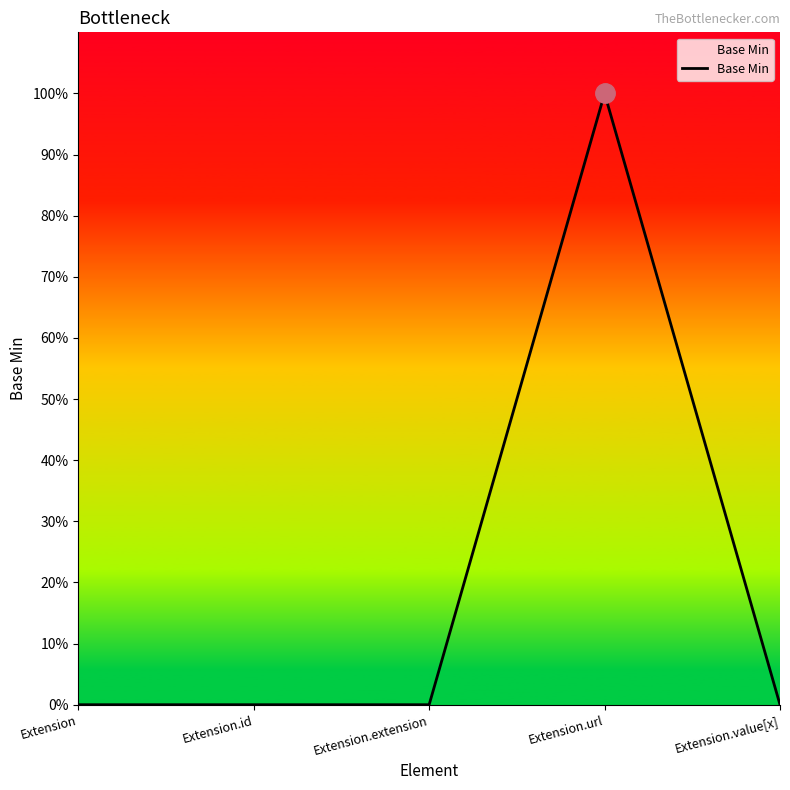

At which category does the chart reach its peak across all series?

Extension.url